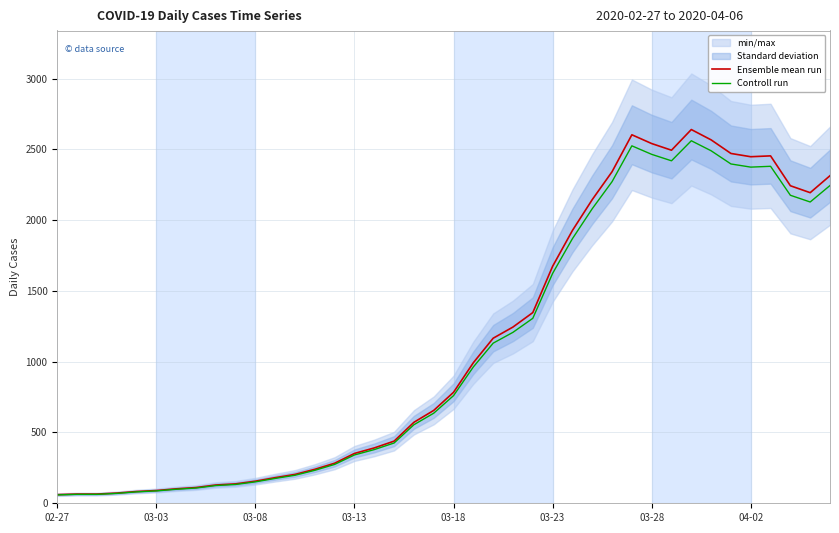

What is the sum of all Controll run values?

43631.6